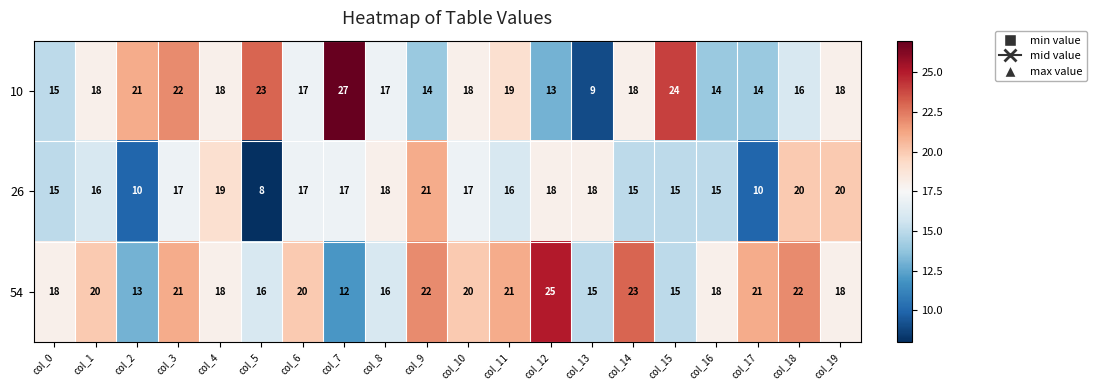

What is the total value across all series at col_2?

44